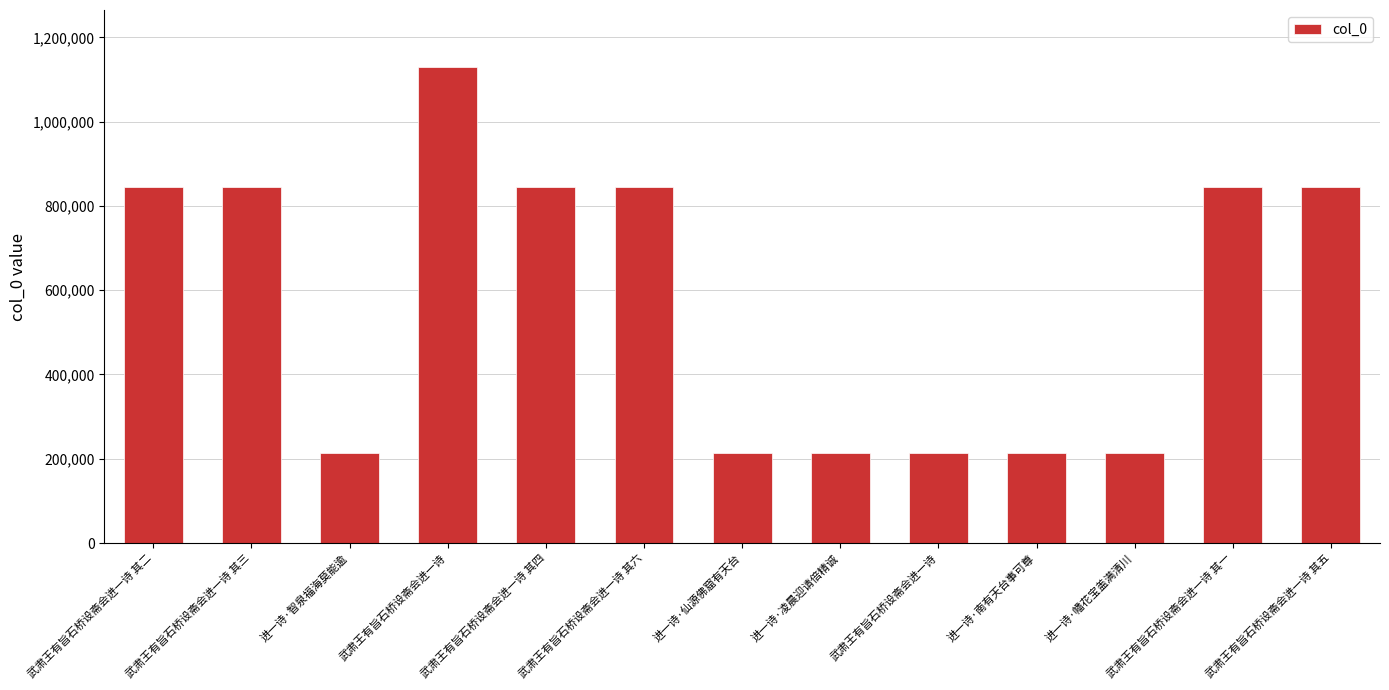

Are the bars horizontal?

No